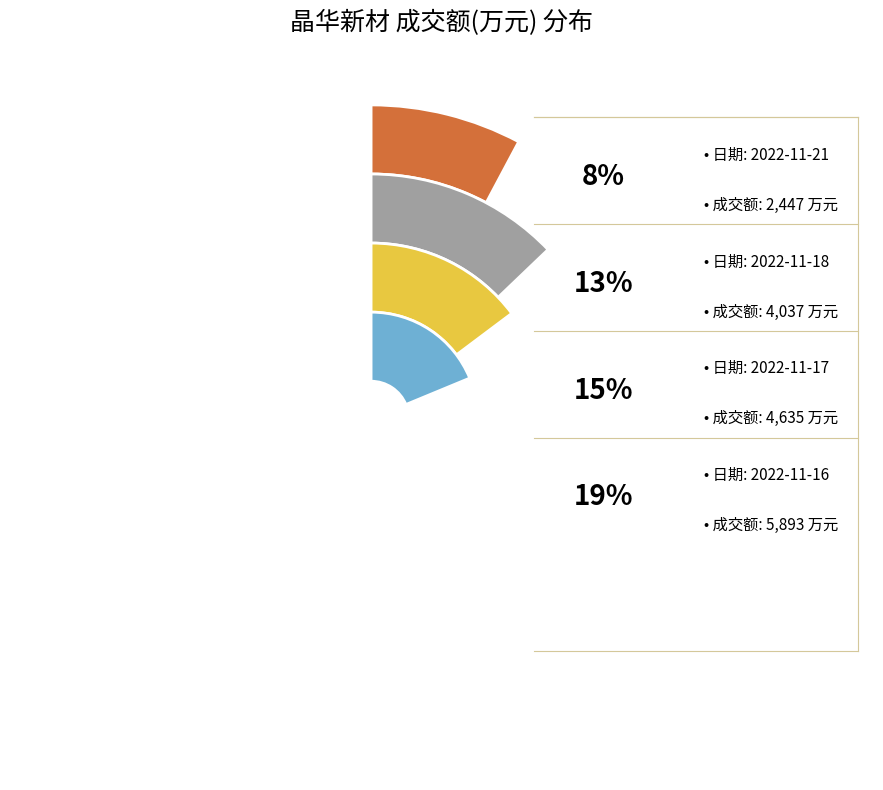

To the nearest percent, what portion does 2022-11-17 represent?

15%